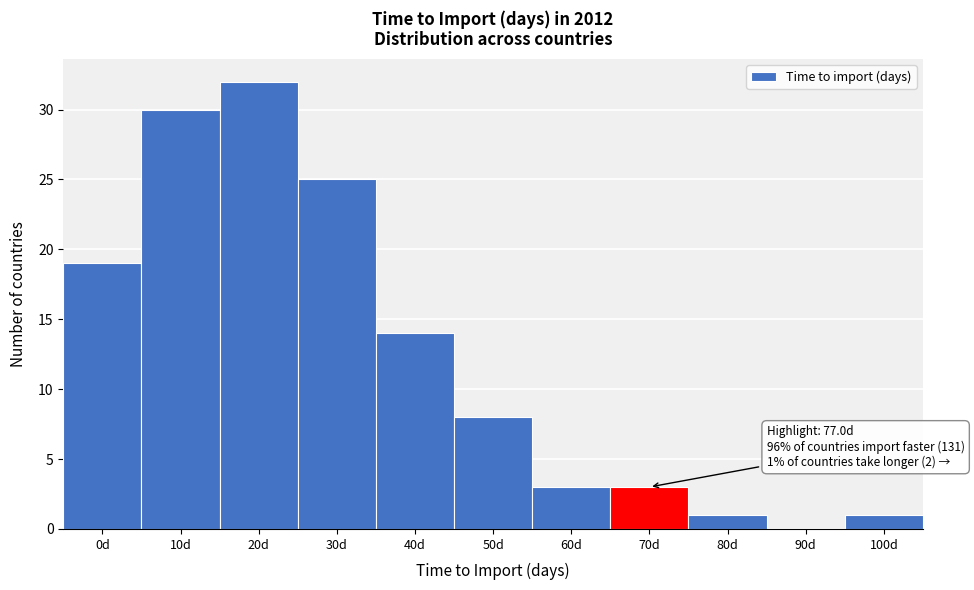

Reading left to right, what are all the values shown in this chart?

0d=19	10d=30	20d=32	30d=25	40d=14	50d=8	60d=3	70d=3	80d=1	90d=0	100d=1